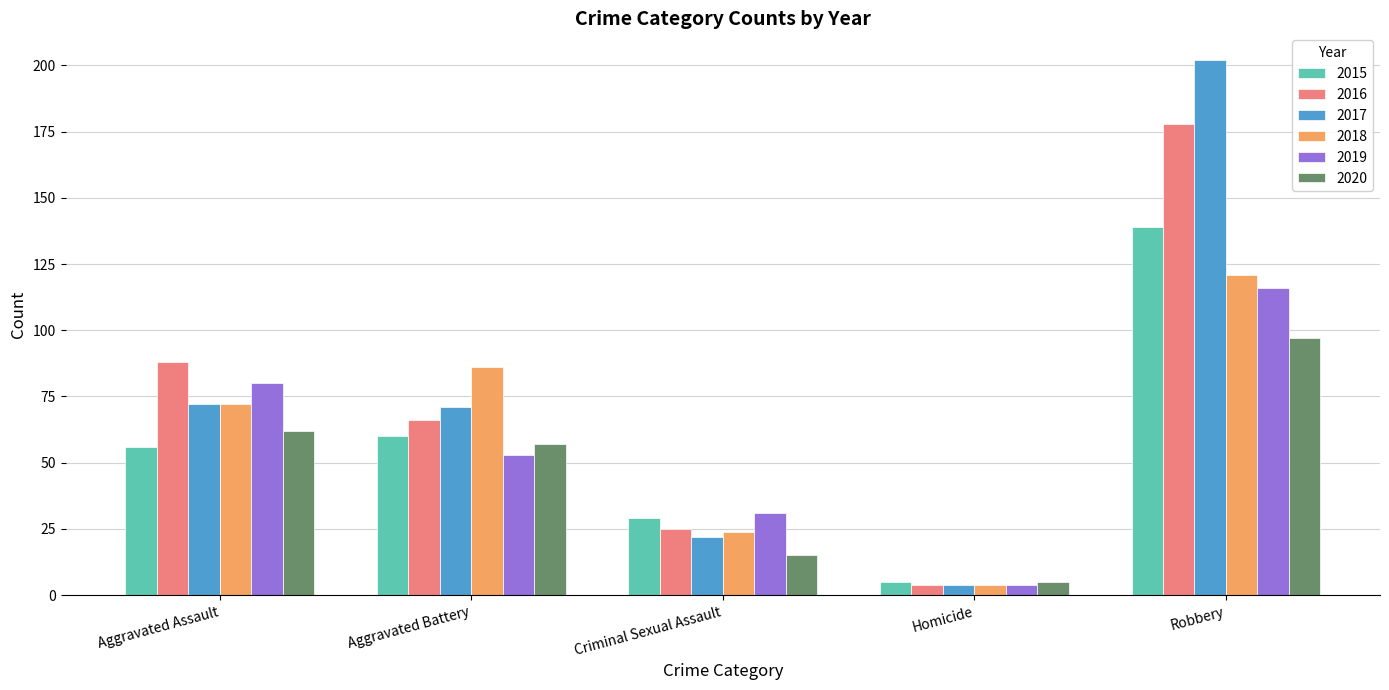

What is the sum of the 2016 values at Homicide and Aggravated Assault?

92